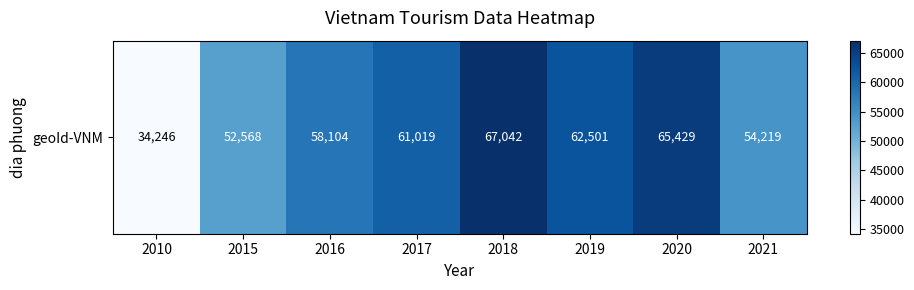

What is the minimum value shown in the chart?

34246